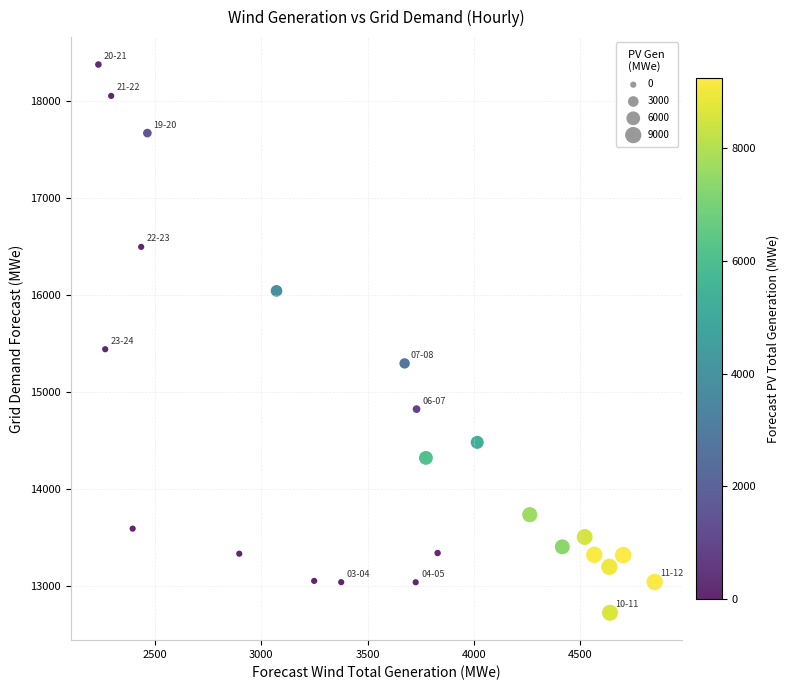

What Y value in the scatter plot is closest to 15549?

15440